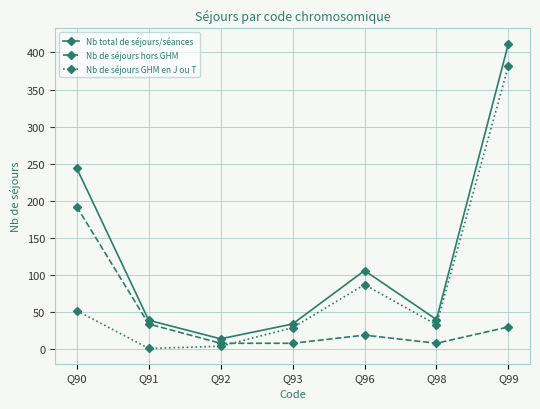

List the series in order of their overall mean, highest first.

Nb total de séjours/séances, Nb de séjours GHM en J ou T, Nb de séjours hors GHM